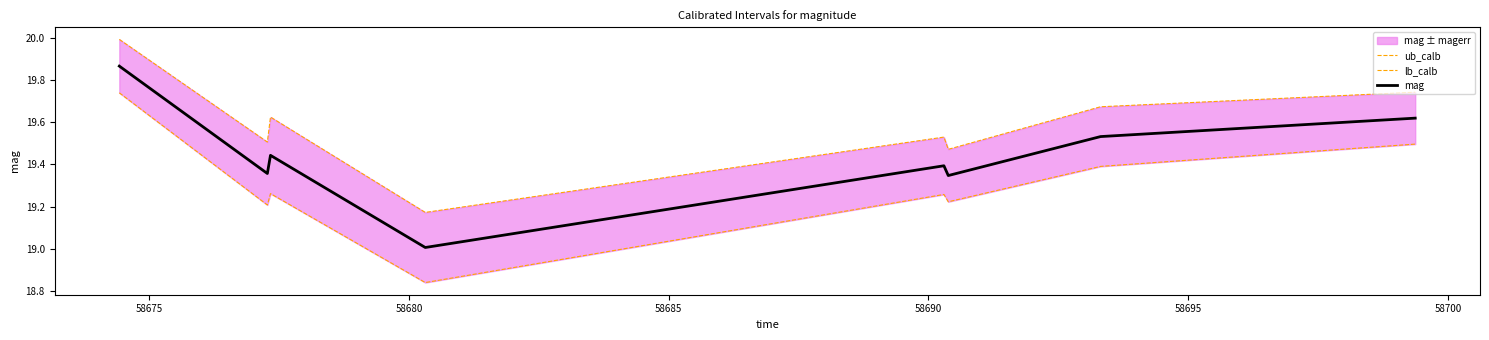

In ub_calb, how many points are lower than both neighbors (excluding endpoints)?

3